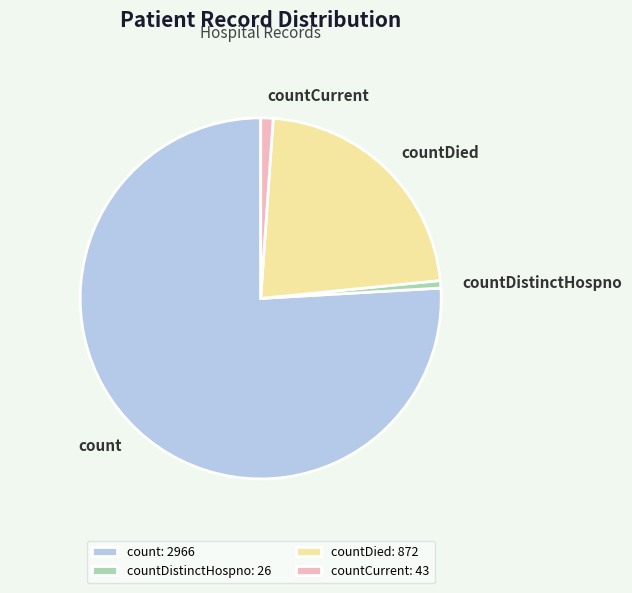

True or false: countDied accounts for 22% of the total.

True